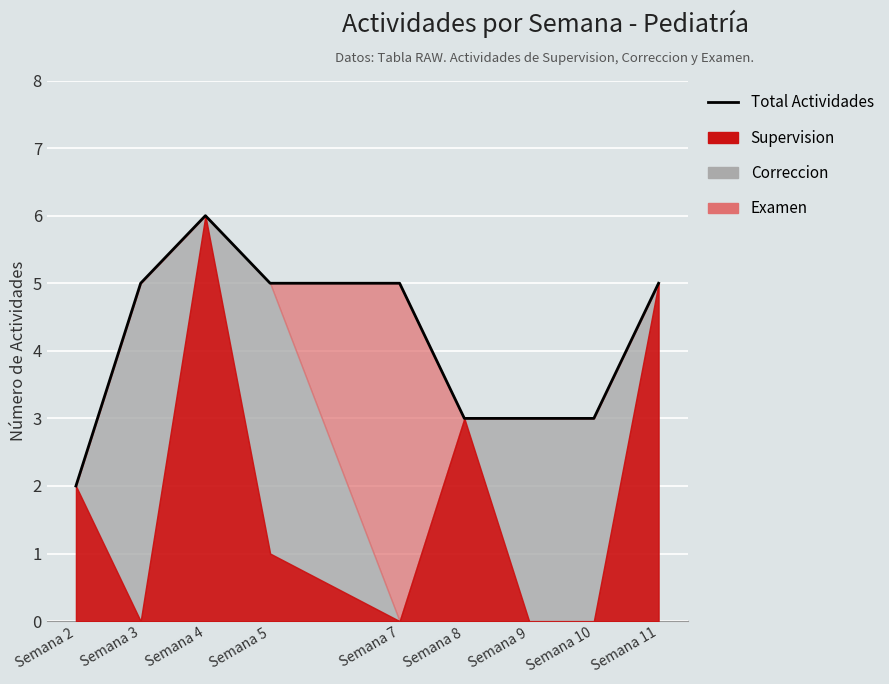

Reading left to right, what are all the values shown in this chart?

2	5	6	5	5	3	3	3	5